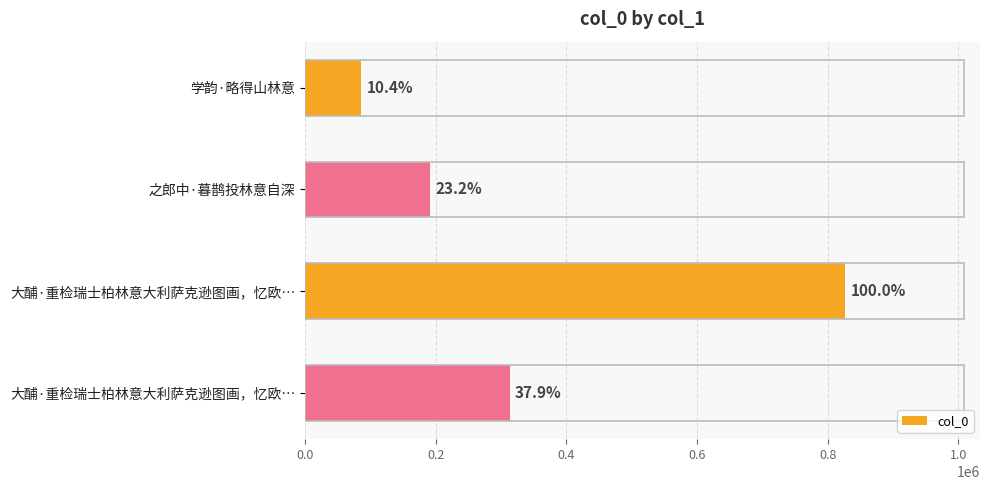

What is the maximum value shown in the chart?

826500